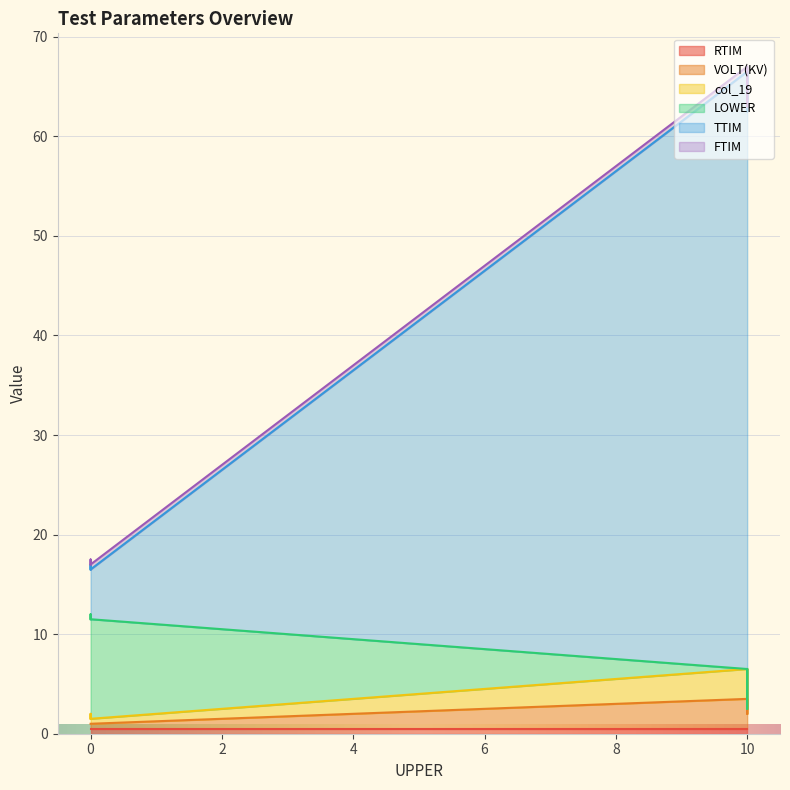

The VOLT(KV) series shows 0.2 at 0. True or false?

False